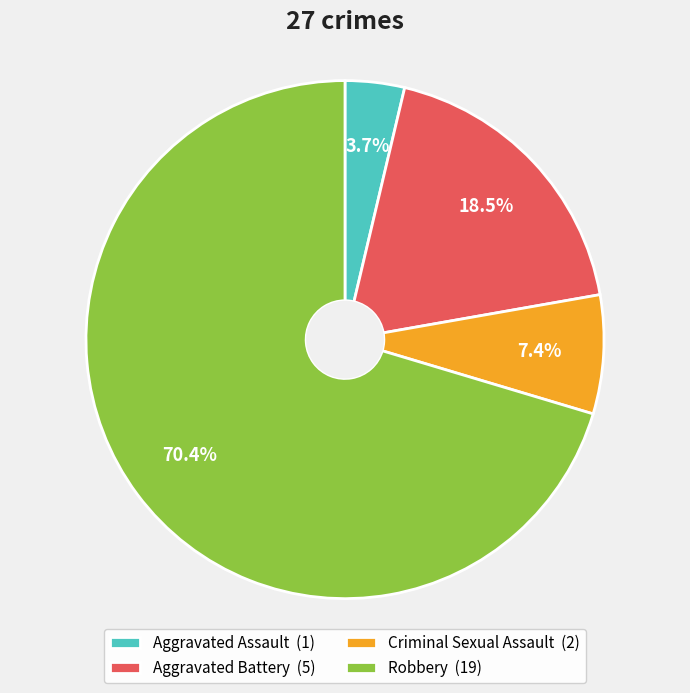

What is the total percentage of Aggravated Assault and Criminal Sexual Assault?

11.1%